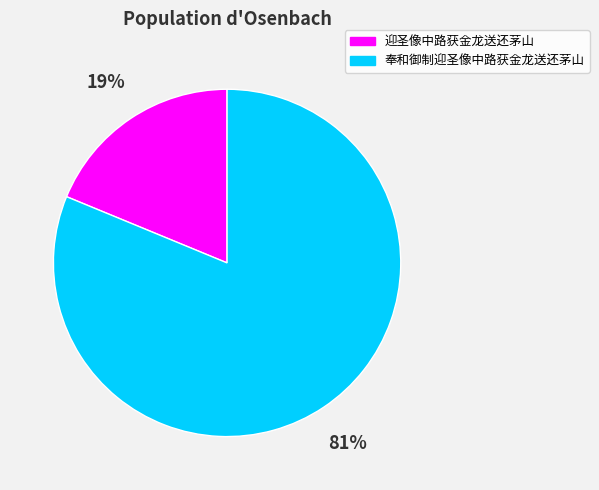

Approximately how many times larger is the value at 奉和御制迎圣像中路获金龙送还茅山 compared to 迎圣像中路获金龙送还茅山?

4.3